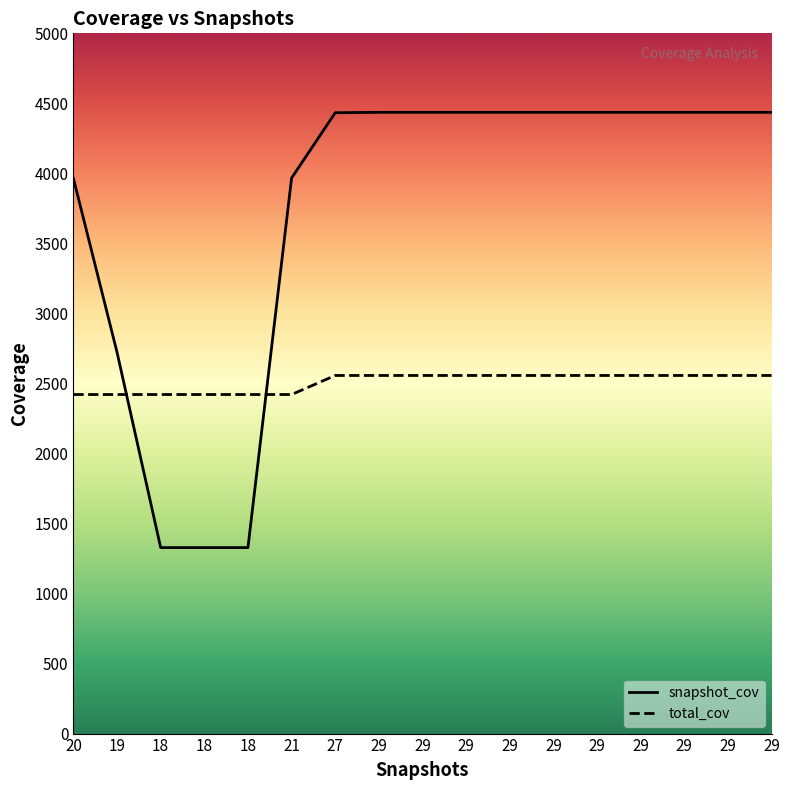

What is the minimum value shown in the chart?

1328